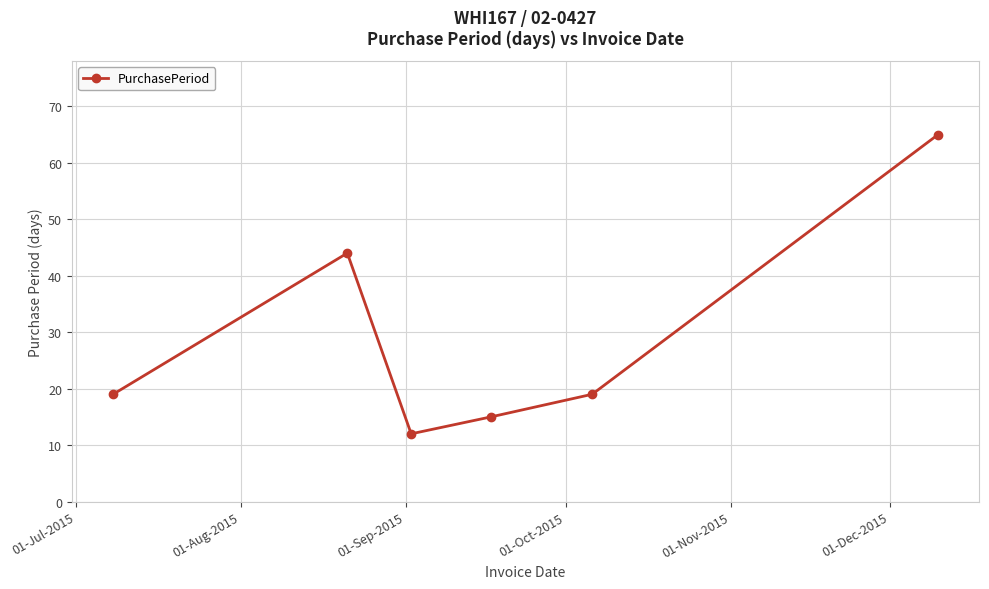

True or false: there are more than 0 points higher than both neighbors.

True